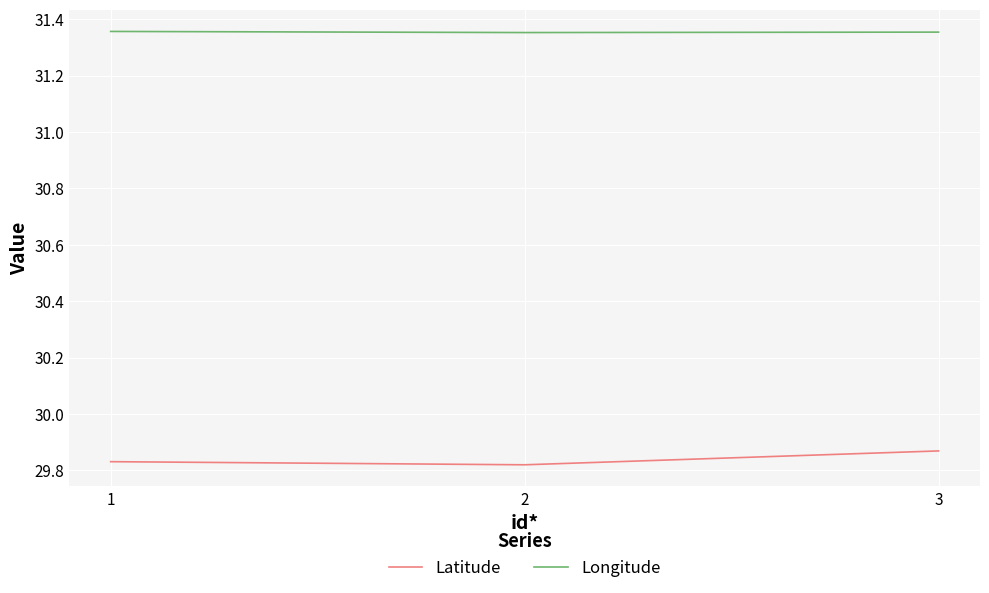

Is the value of Latitude at 1 greater than the value of Longitude at 3?

No